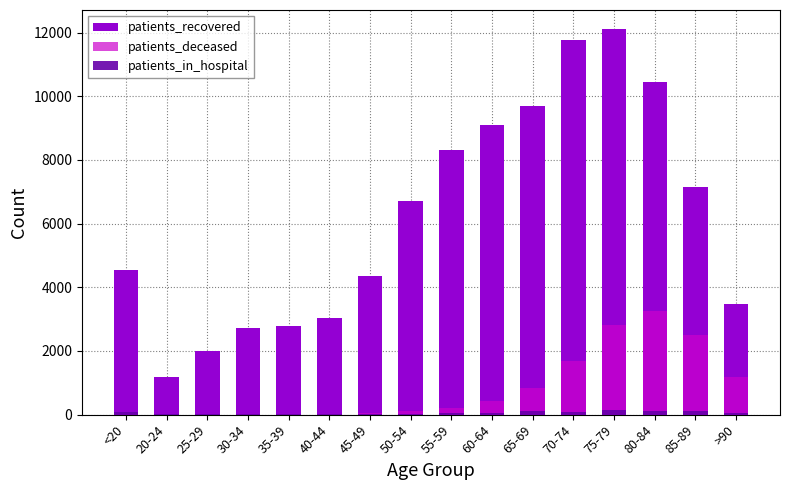

At 75-79, list the series in order from smallest to largest.

patients_in_hospital, patients_deceased, patients_recovered